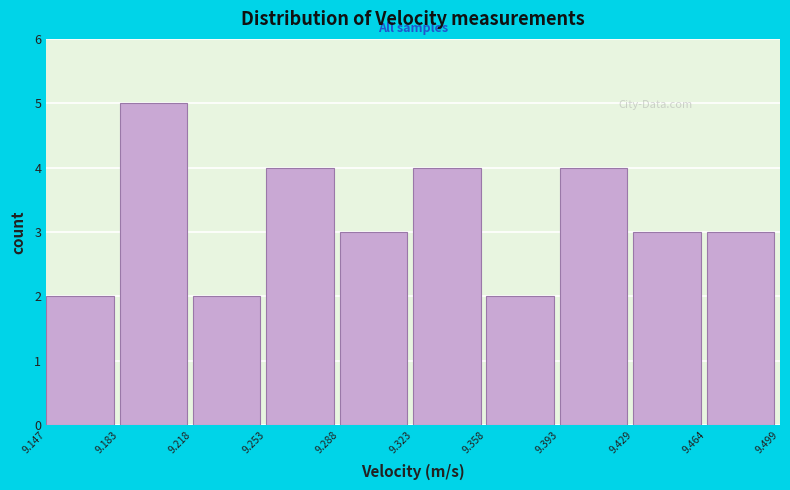

Reading left to right, transcribe this chart: for each bar, give the range it covers on the x-axis and its height. The values are not printed on the chart, so give them approximately, as read against the axis.

9.147 to 9.183: 2
9.183 to 9.218: 5
9.218 to 9.253: 2
9.253 to 9.288: 4
9.288 to 9.323: 3
9.323 to 9.358: 4
9.358 to 9.393: 2
9.393 to 9.429: 4
9.429 to 9.464: 3
9.464 to 9.499: 3